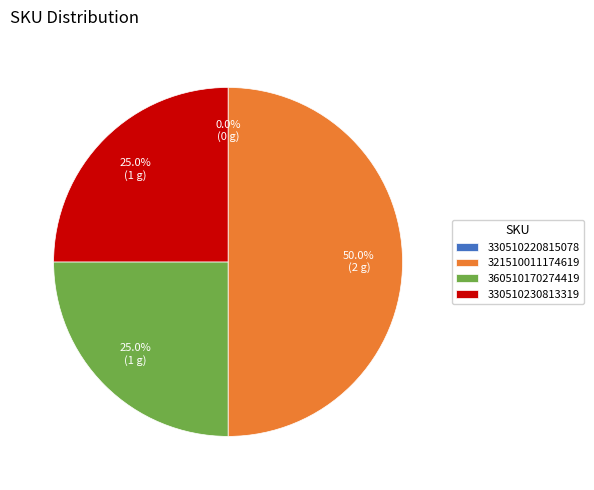

To the nearest percent, what portion does 360510170274419 represent?

25%